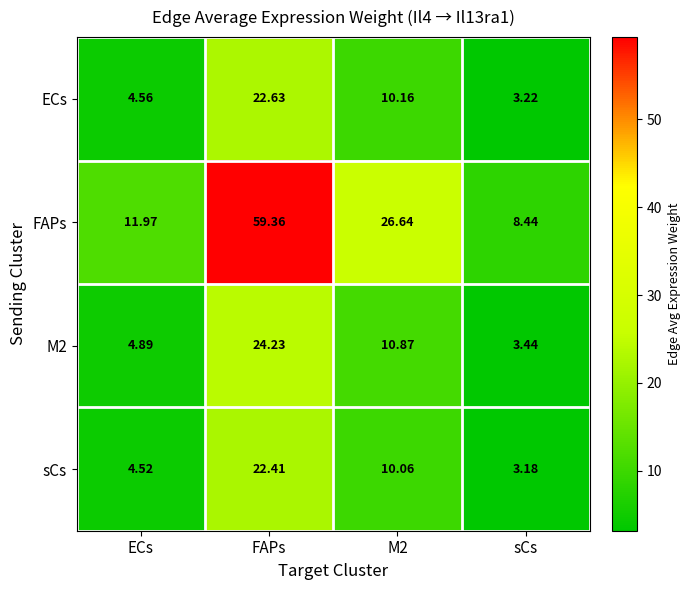

At which label does ECs first exceed 10?

FAPs